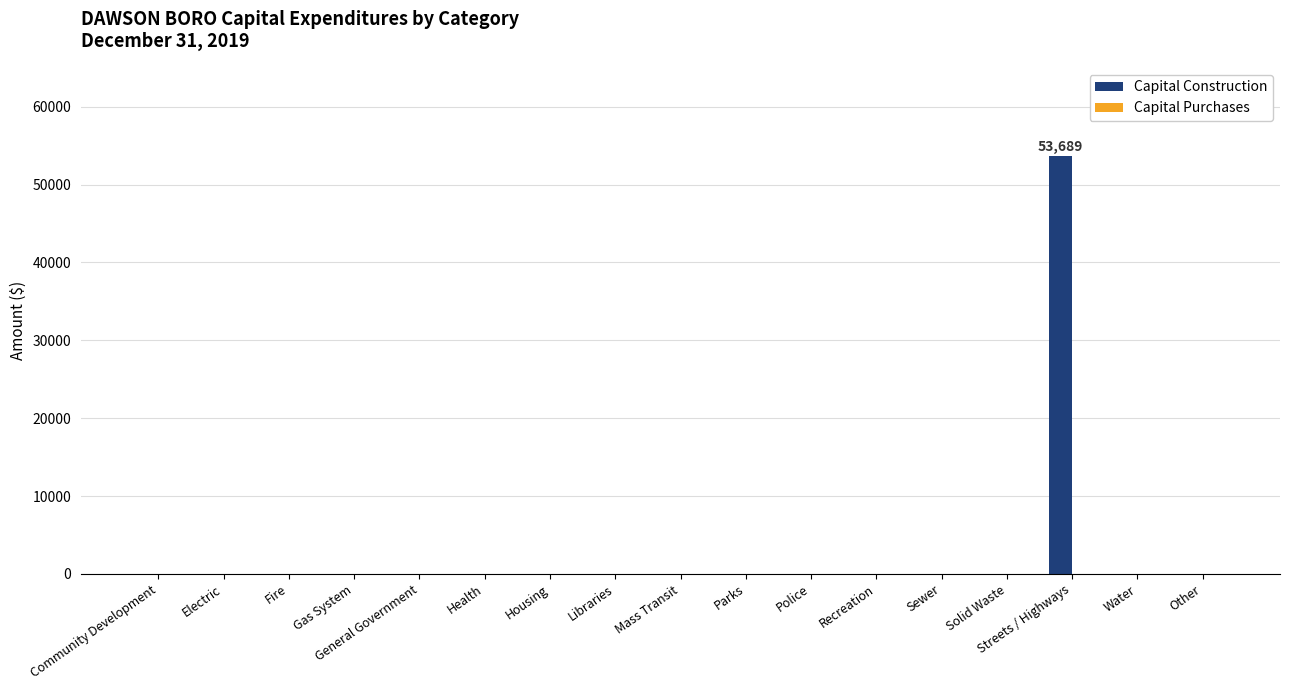

Are the bars horizontal?

No